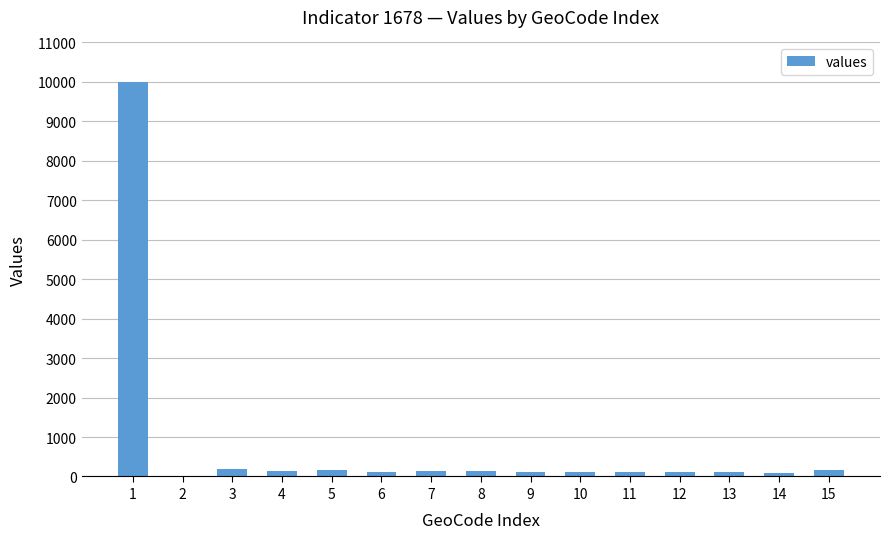

How many data points does each series have?

15